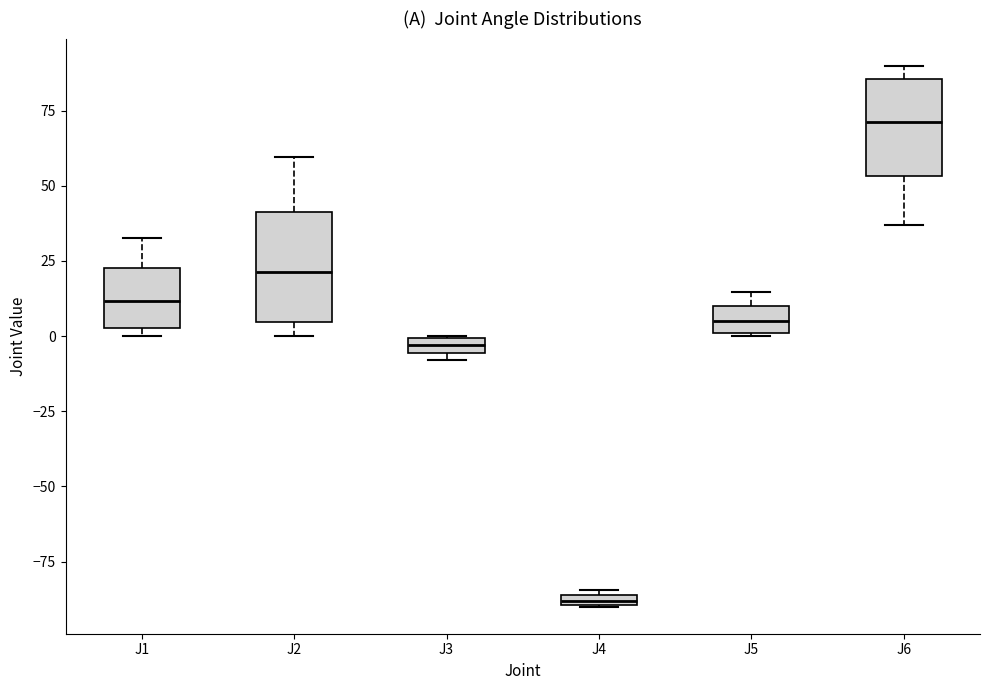

Where does the upper whisker of the box for J1 end on the y-axis? The values are not printed on the chart, so give them approximately, as read against the axis.

35